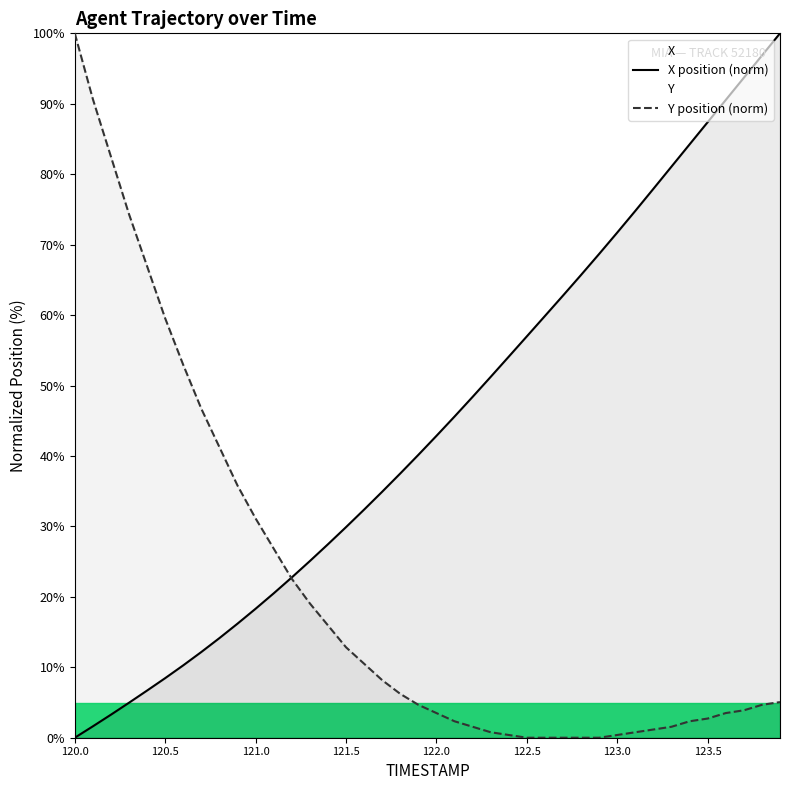

What is the maximum value for Y position (norm)?

100.0